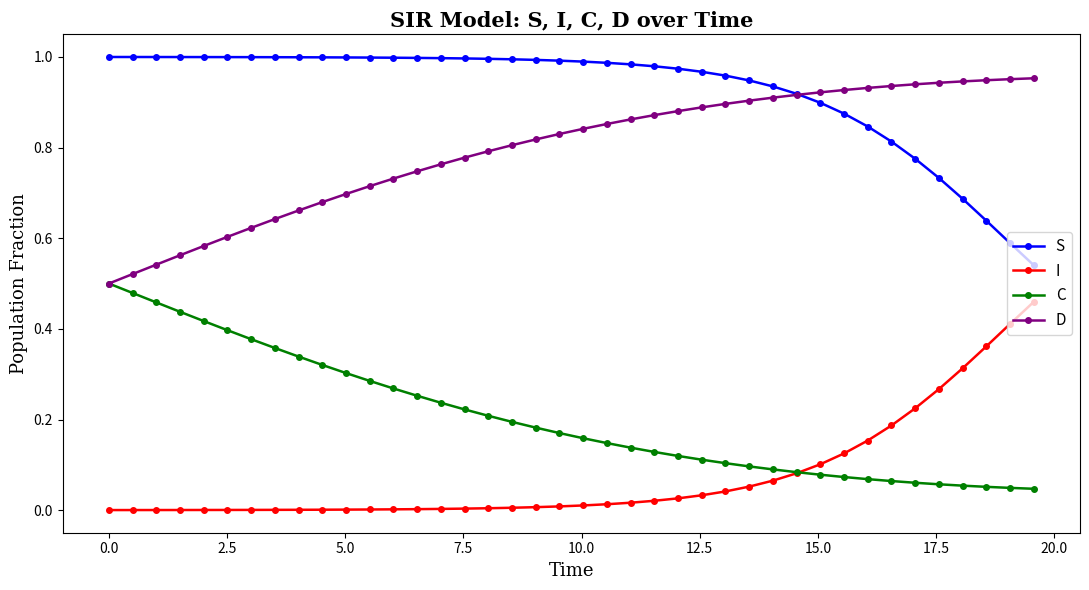

True or false: S and I cross at least once.

False